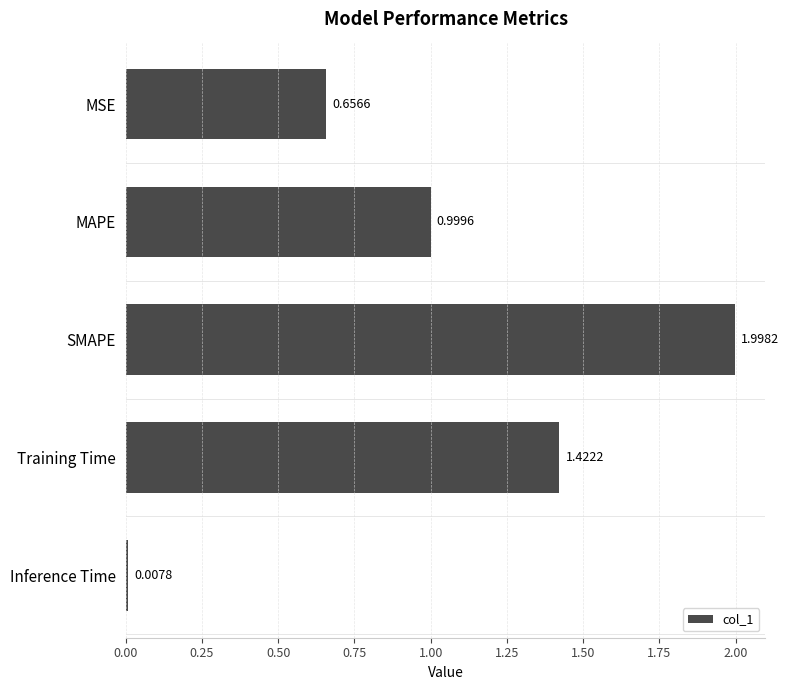

Rank the categories by value from highest to lowest.

SMAPE, Training Time, MAPE, MSE, Inference Time